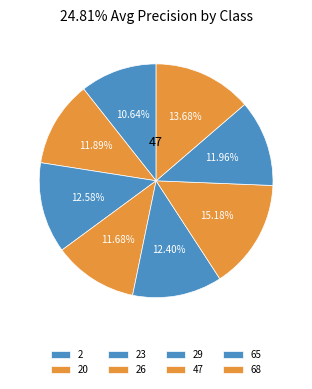

The 47 slice represents 15% of the pie. True or false?

True